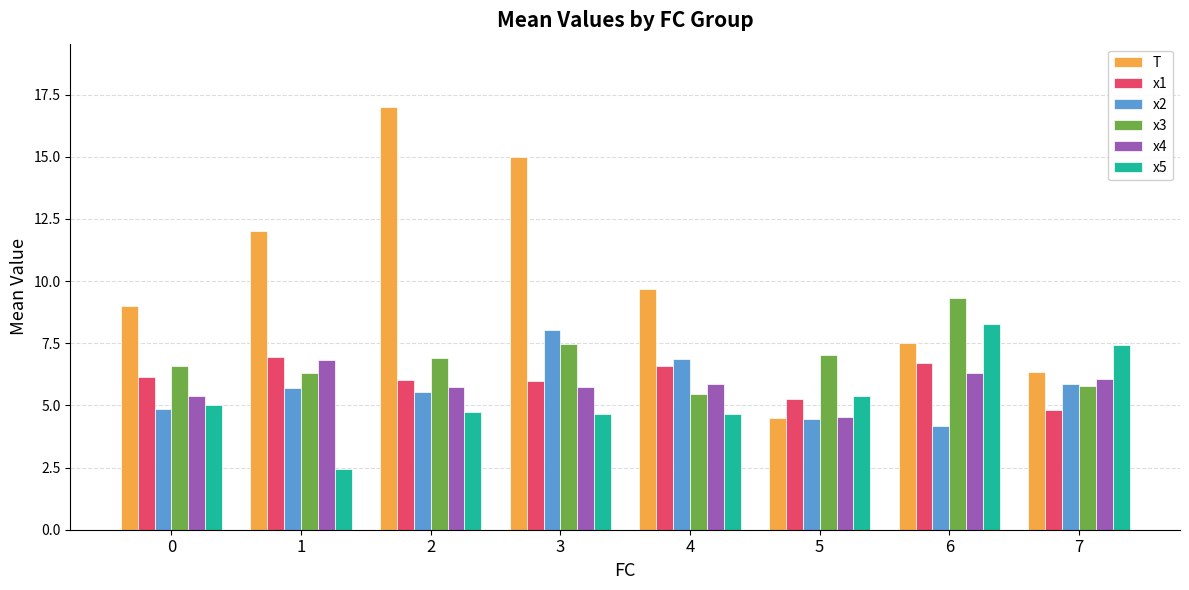

How many distinct data groups are displayed?

6